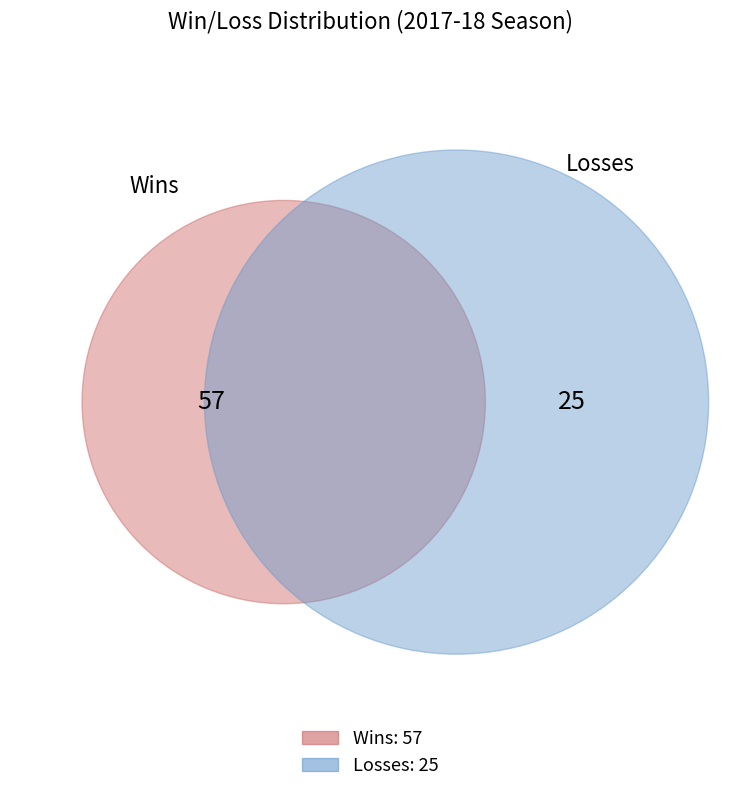

Is it true that L is 30% of the pie?

True